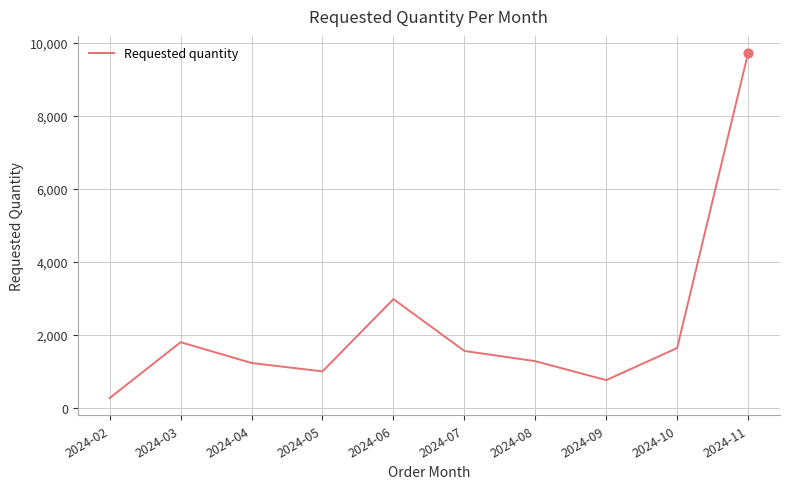

What is the ratio of the value at 2024-10 to the value at 2024-11?

0.2